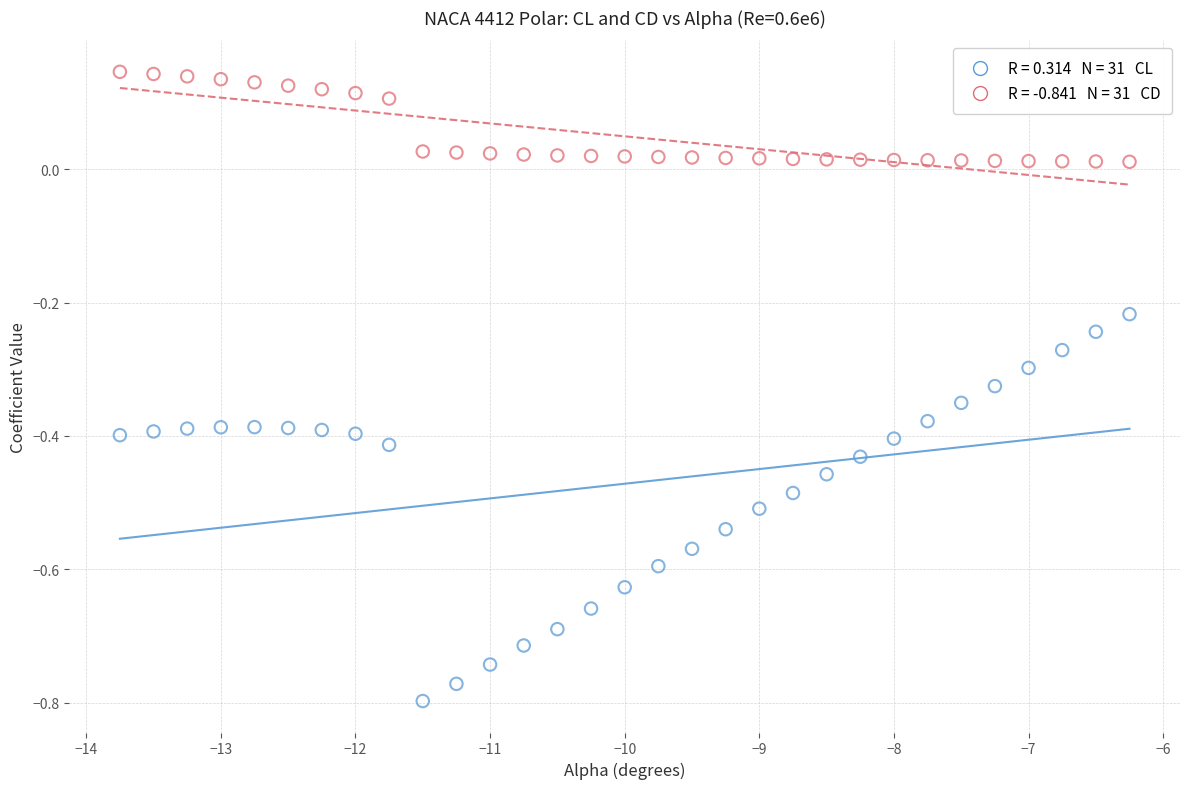

Across all data points, what is the range of Y values (max minus min)?

0.9